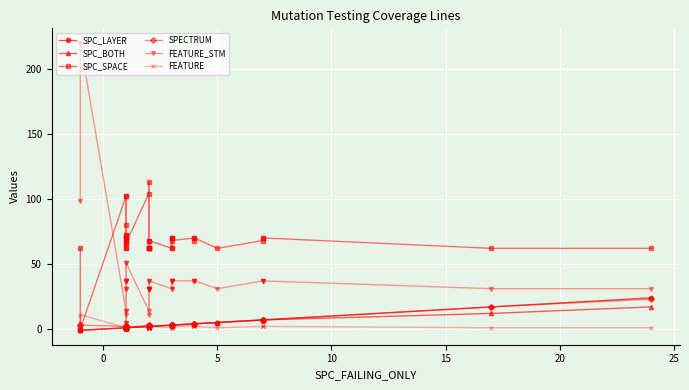

In SPECTRUM, how many points are lower than both neighbors (excluding endpoints)?

2